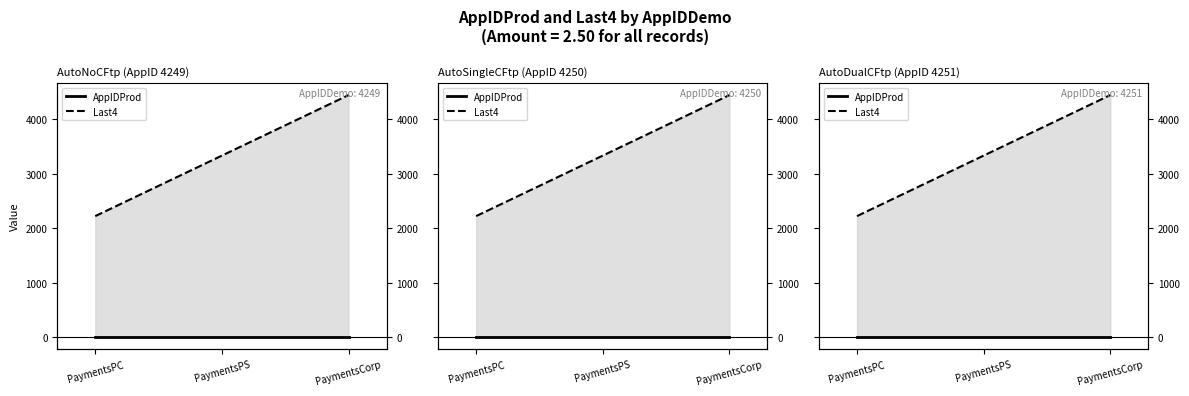

What is the average value of the Last4 series?

3333